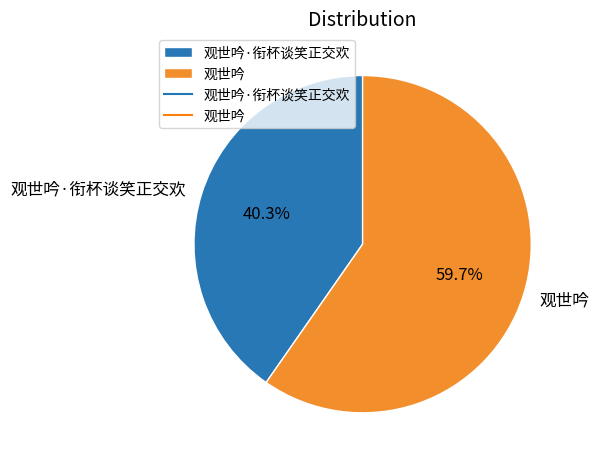

To the nearest percent, what is the average slice percentage?

50%